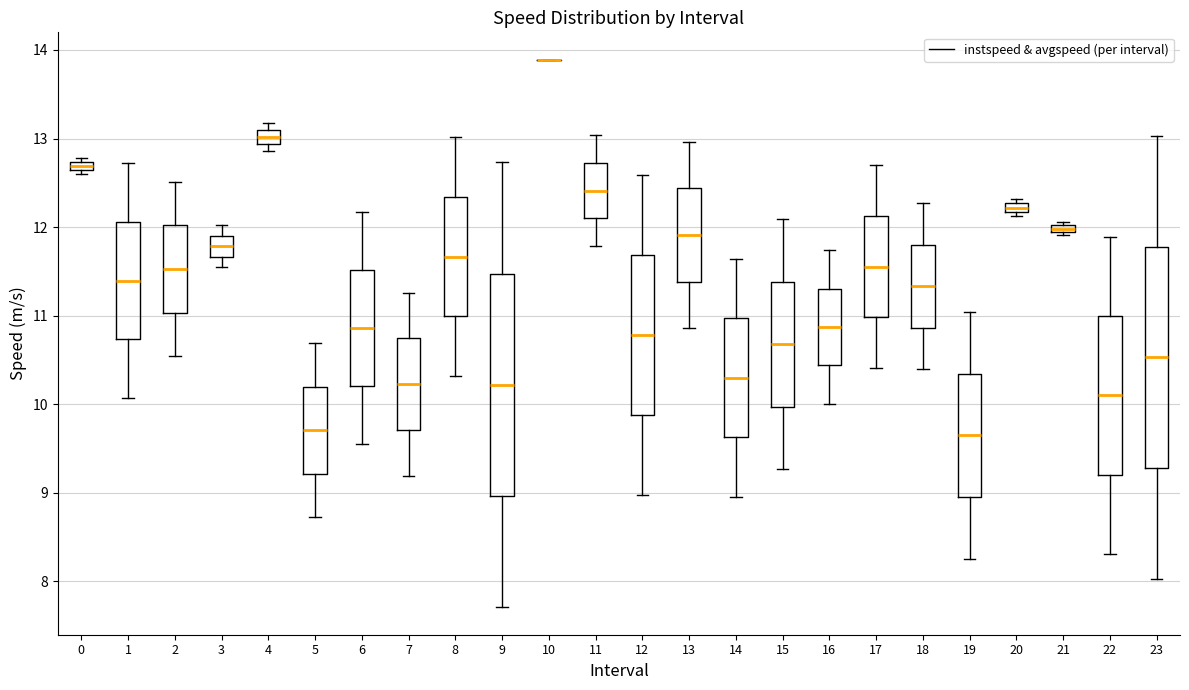

Where is the lower edge of the box at x = 14 on the y-axis? The values are not printed on the chart, so give them approximately, as read against the axis.

9.6